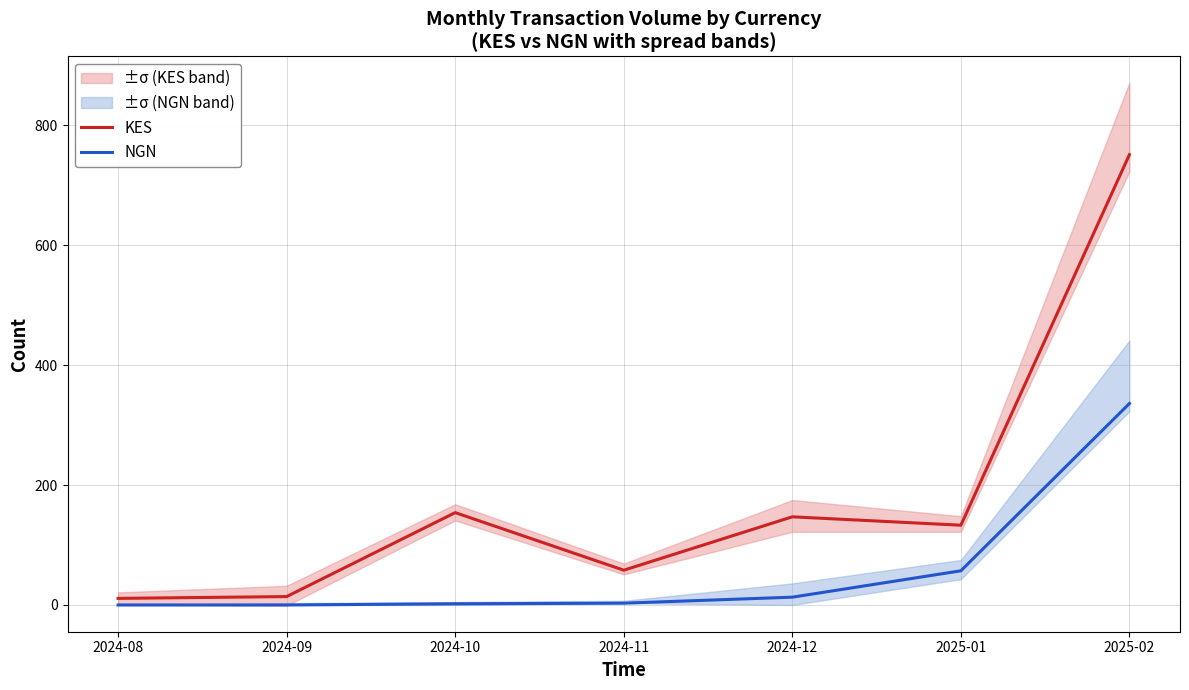

True or false: NGN has a value of -167 at 2024-09.

False